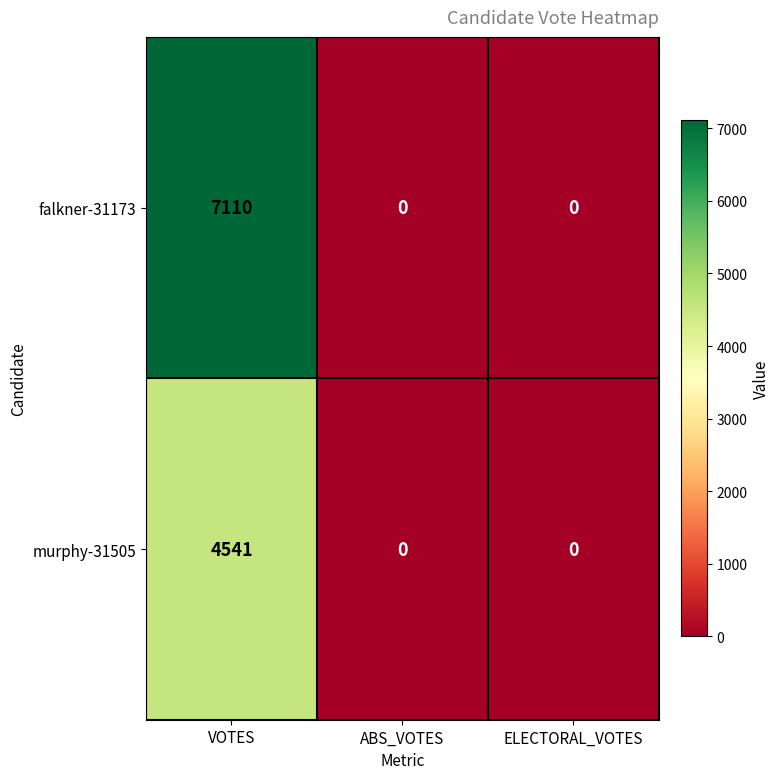

List the series in order of their overall mean, lowest first.

murphy-31505, falkner-31173